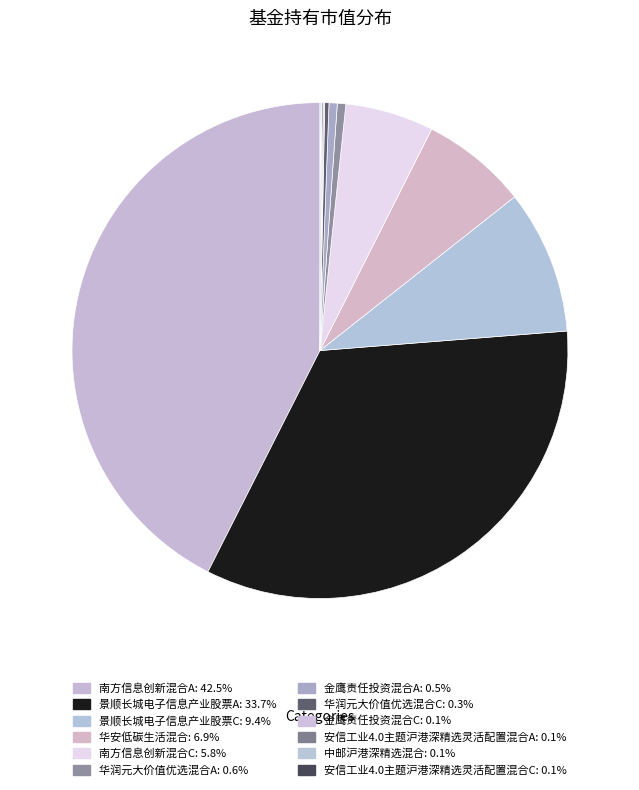

What percentage is NOT represented by 安信工业4.0主题沪港深精选灵活配置混合C?

99.9%